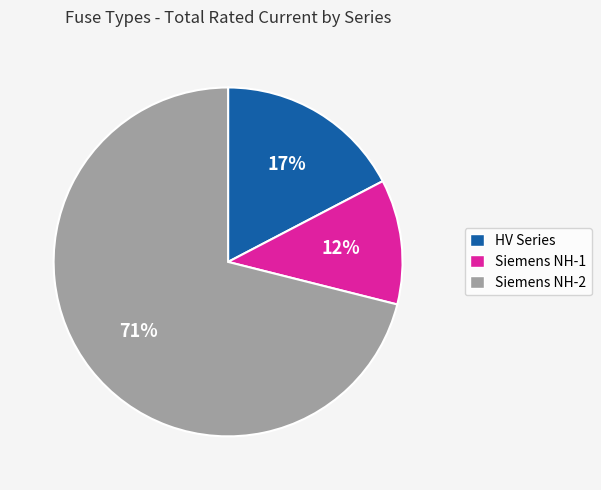

How many segments does this pie chart have?

3